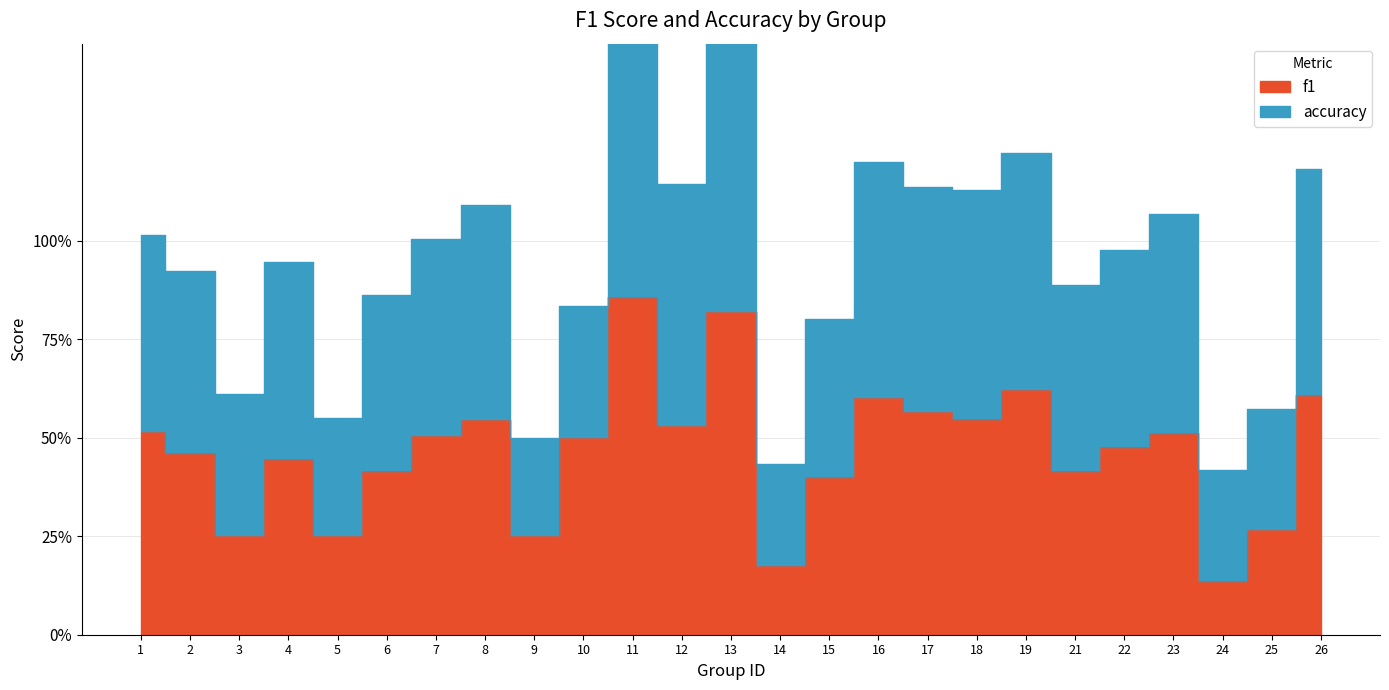

How many lines are shown in the chart?

2